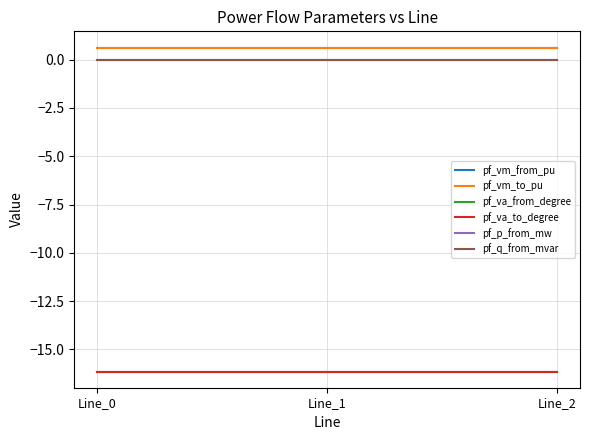

Reading right to left, extract all data points from this chart.

pf_vm_from_pu: 0.6	0.6	0.6
pf_vm_to_pu: 0.6	0.6	0.6
pf_va_from_degree: -16.1	-16.1	-16.1
pf_va_to_degree: -16.1	-16.1	-16.1
pf_p_from_mw: 0.0	0.0	-0.0
pf_q_from_mvar: 0.0	0.0	0.0